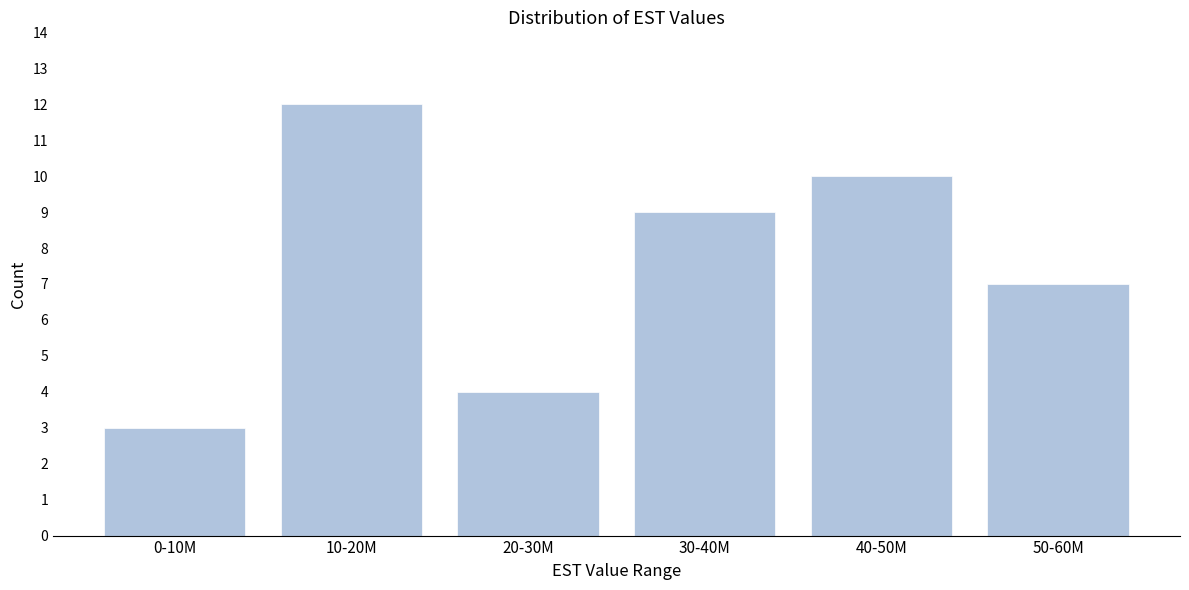

Reading left to right, list all the values displayed in this chart.

3	12	4	9	10	7